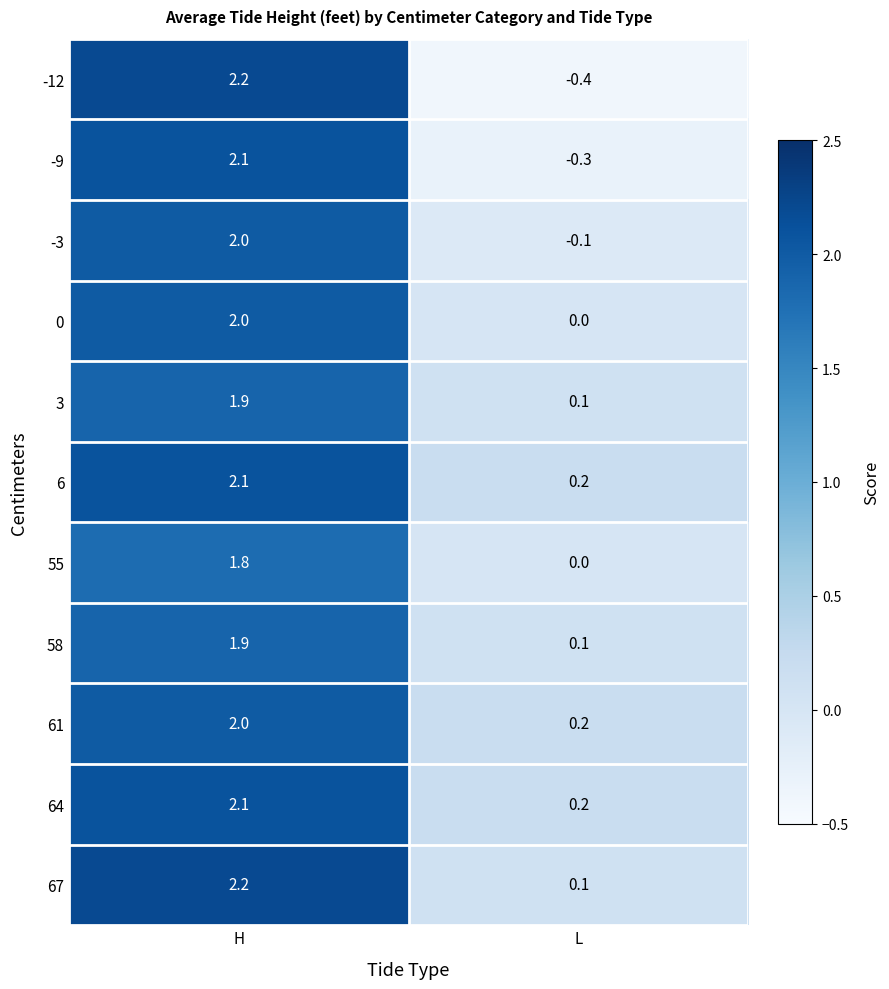

Reading left to right, what are all the values shown in this chart?

-12: 2.2	-0.4
-9: 2.1	-0.3
-3: 2.0	-0.1
0: 2.0	0.0
3: 1.9	0.1
6: 2.1	0.2
55: 1.8	0.0
58: 1.9	0.1
61: 2.0	0.2
64: 2.1	0.2
67: 2.2	0.1